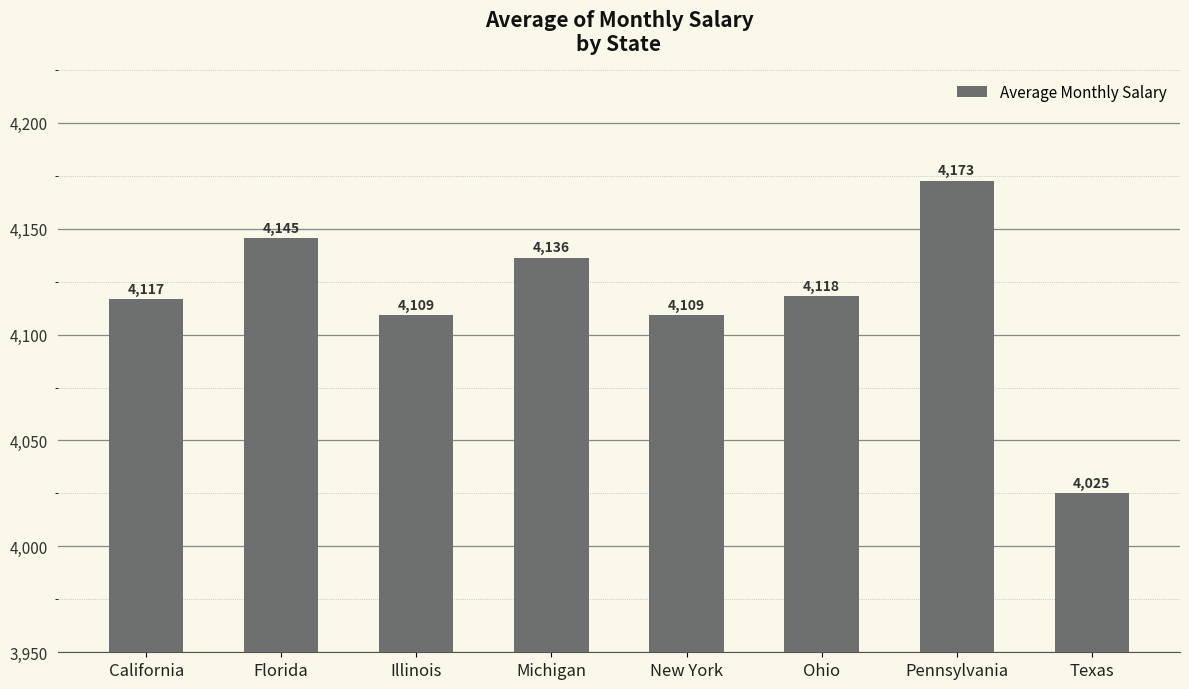

What is the sum of the values at Florida and Illinois?

8254.5